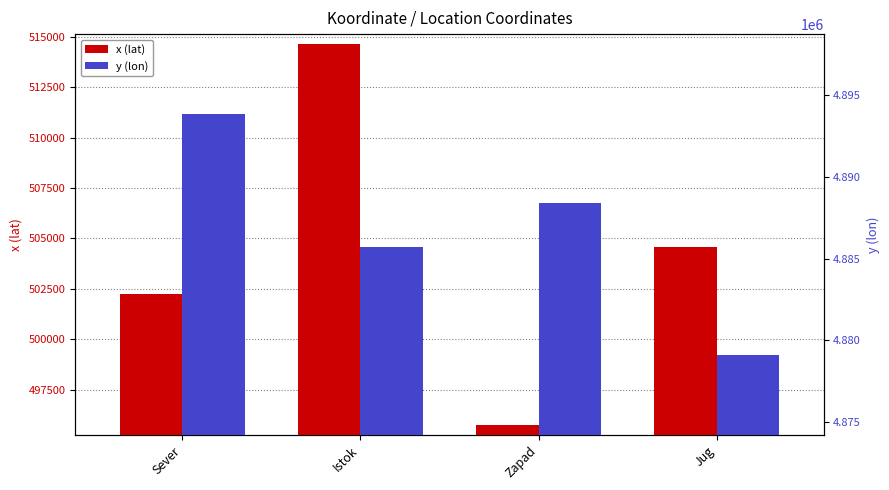

What is the sum of all x (lat) values?

2017180.4